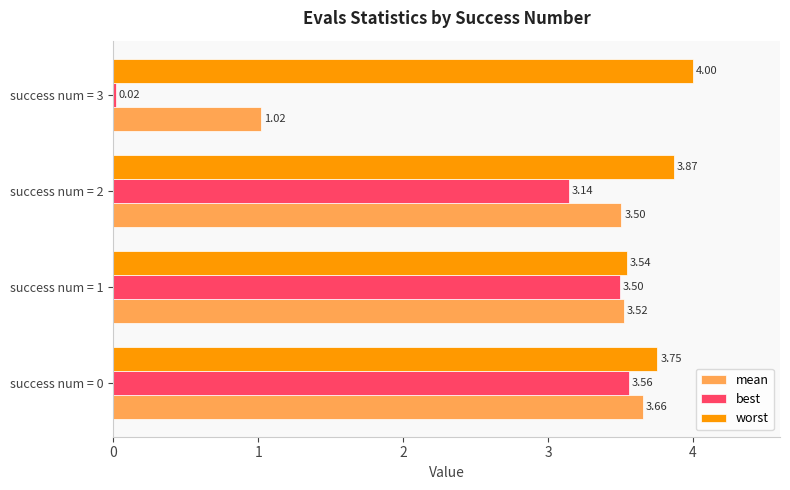

Rank the series by their maximum value, from lowest to highest.

best, mean, worst